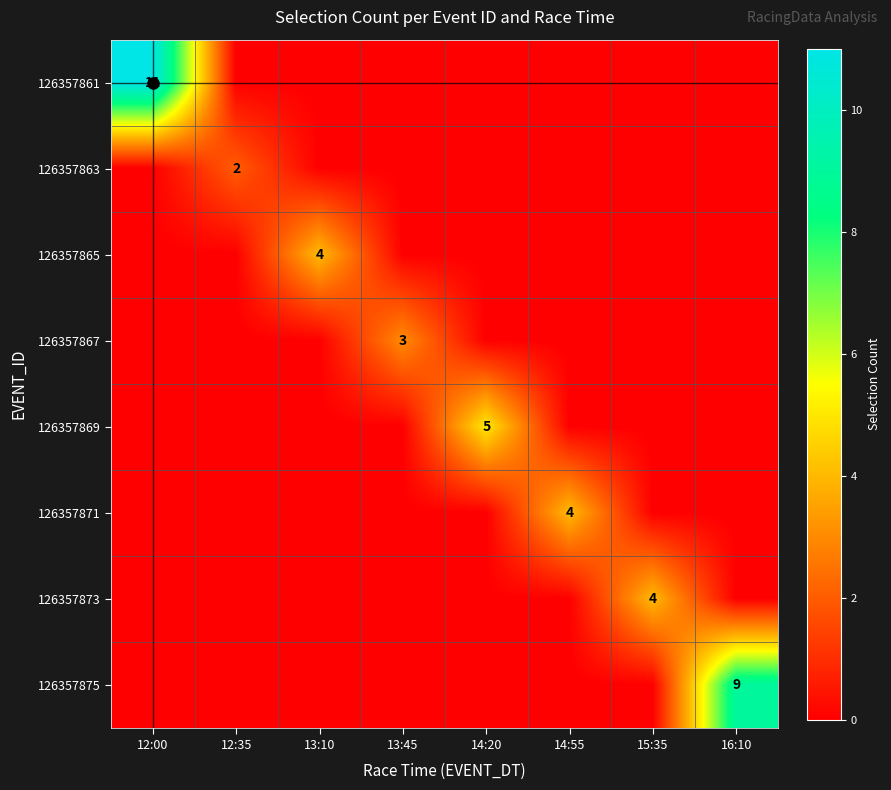

Count the number of categories in the chart.

8